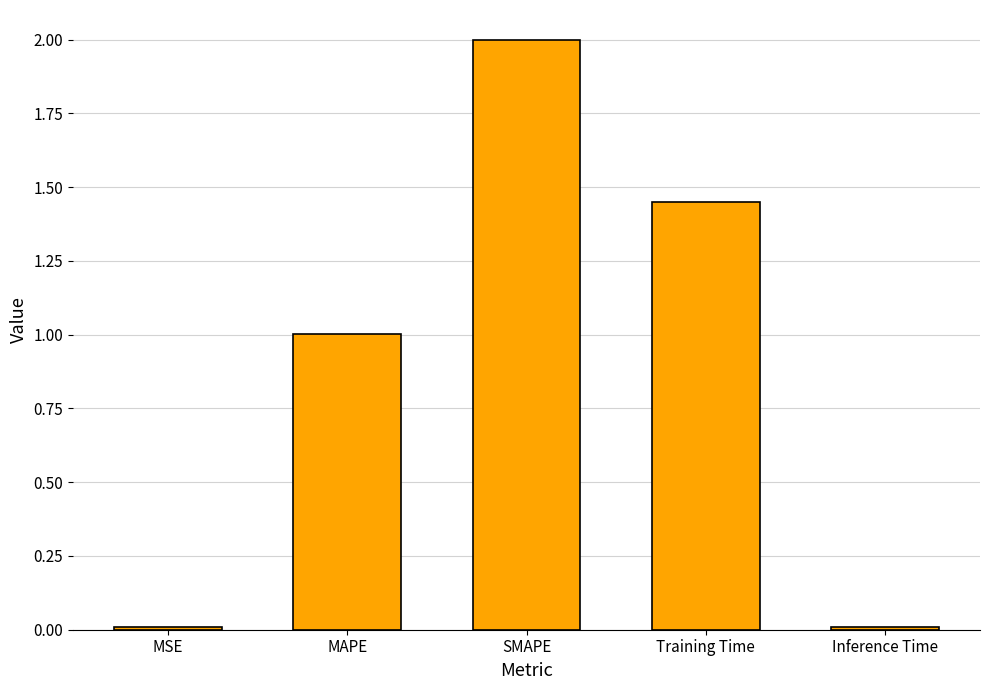

How many bars are there in total?

5